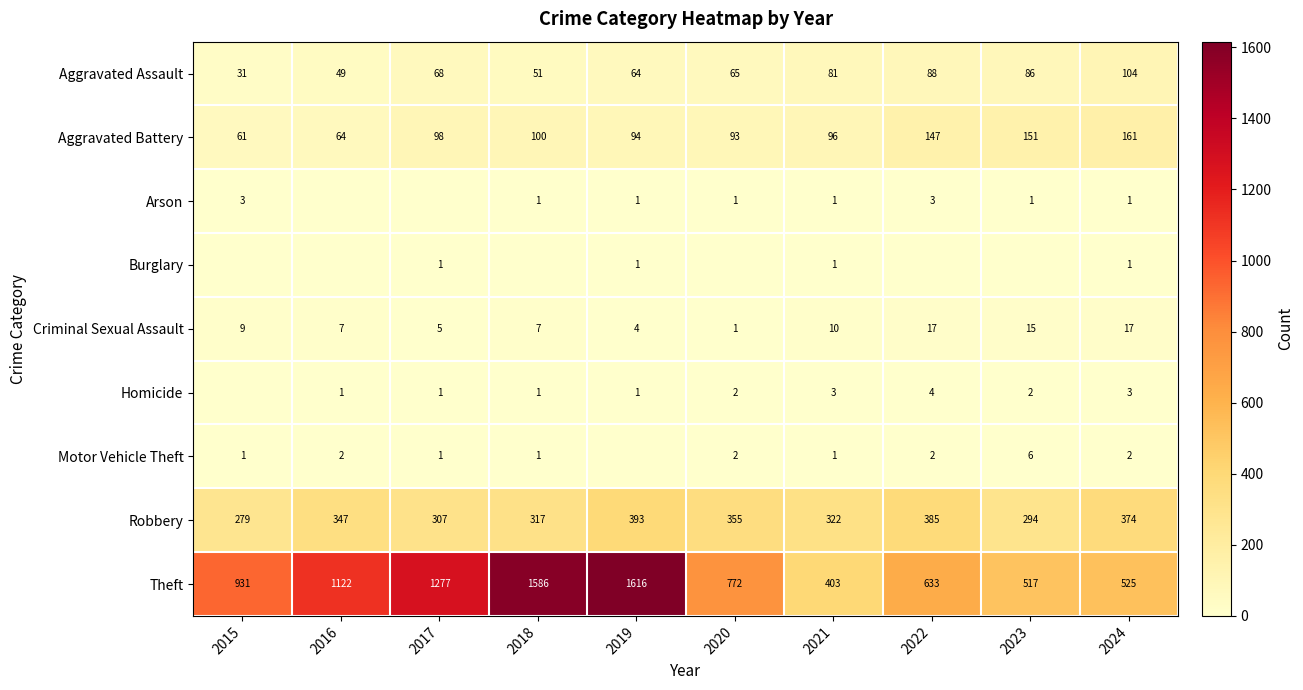

Is it true that Theft equals 517 at 2023?

True